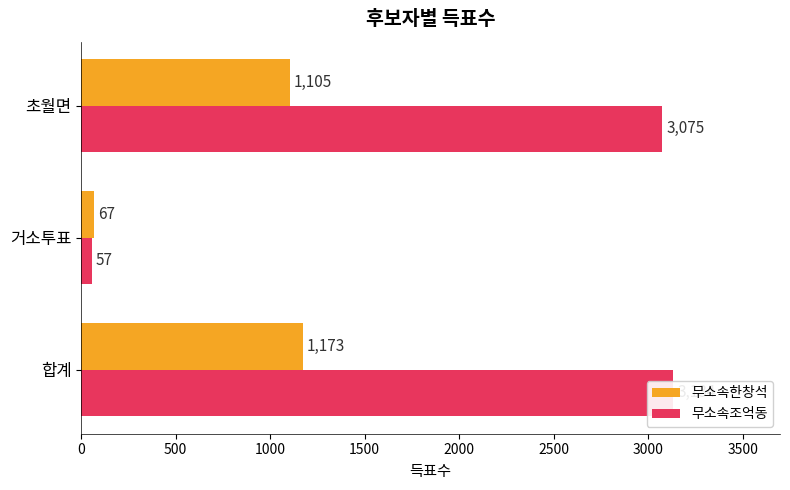

Which series has the largest total across all categories?

무소속조억동